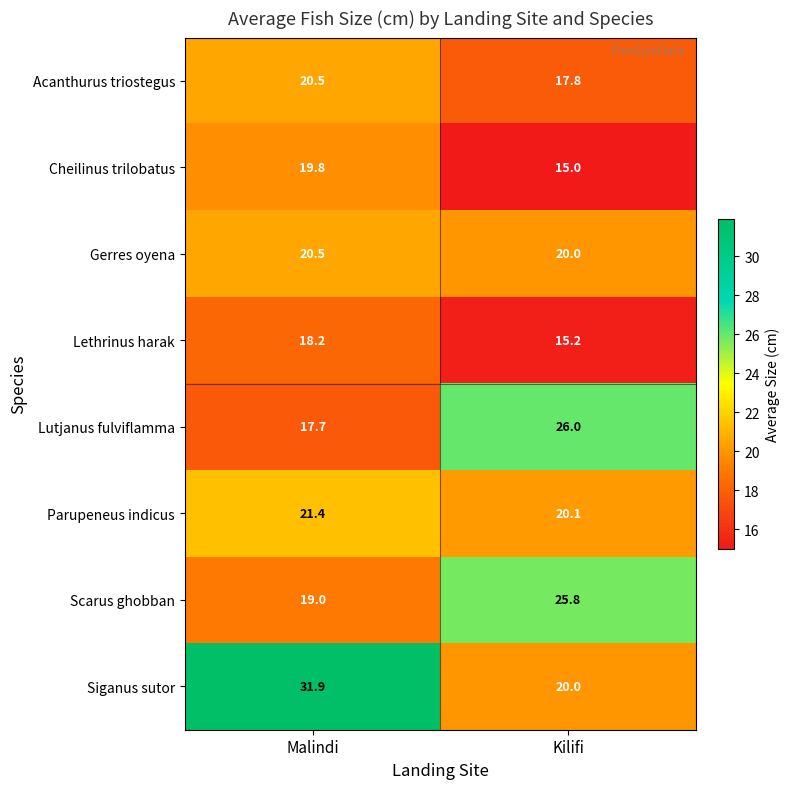

Between Malindi and Kilifi, which series saw the biggest shift?

Siganus sutor